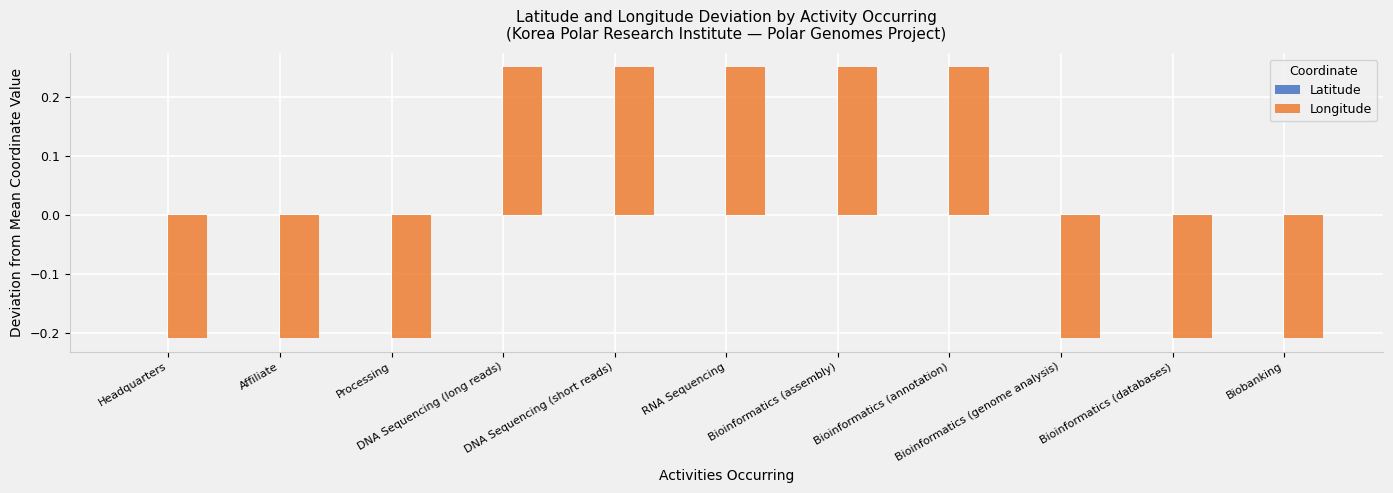

At which label is Longitude closest to 0?

Headquarters